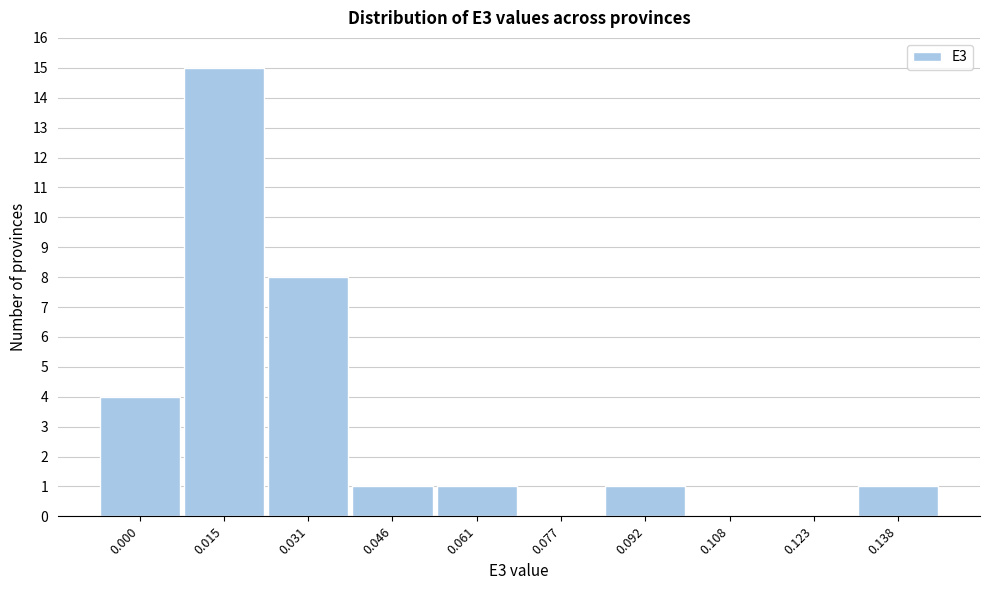

Reading left to right, list all the values displayed in this chart.

0.000=4	0.015=15	0.031=8	0.046=1	0.061=1	0.077=0	0.092=1	0.108=0	0.123=0	0.138=1